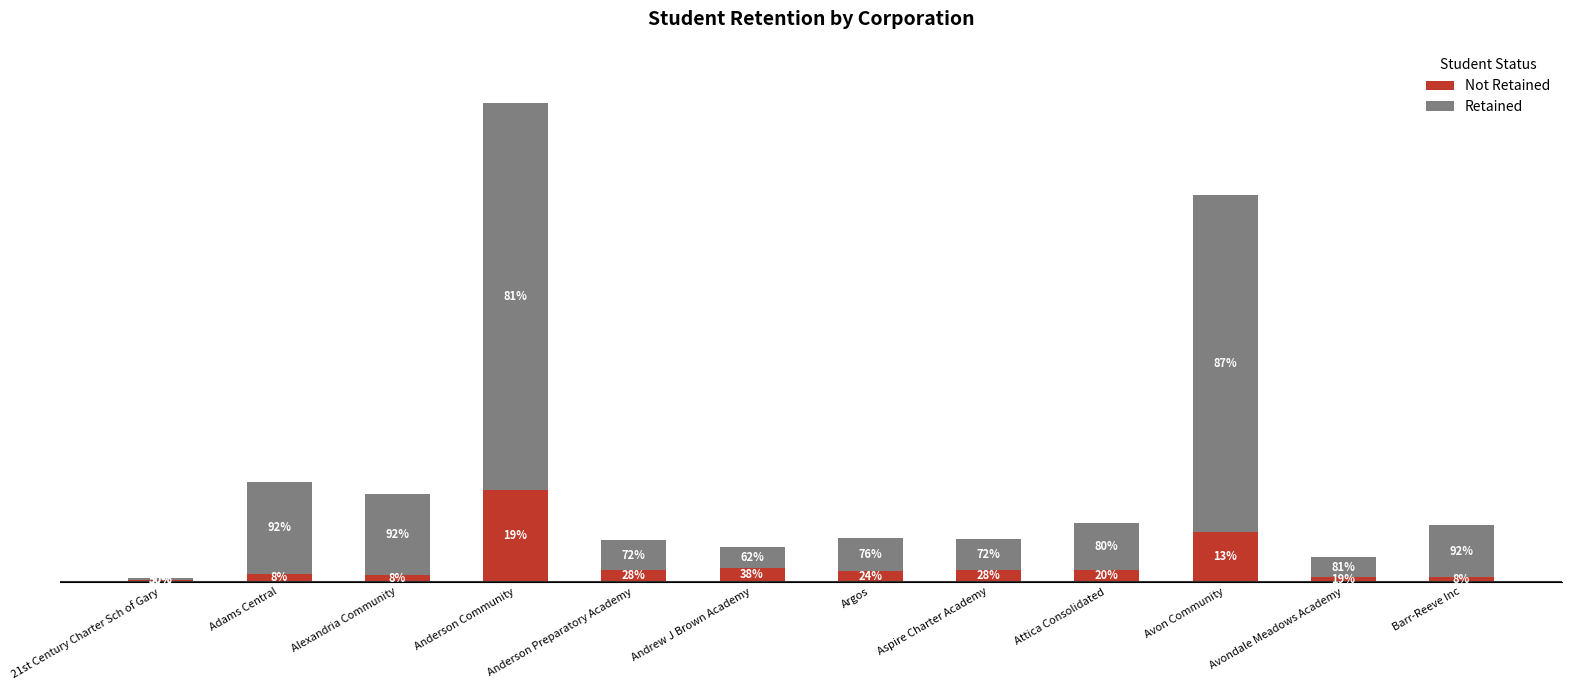

Are the bars horizontal?

No